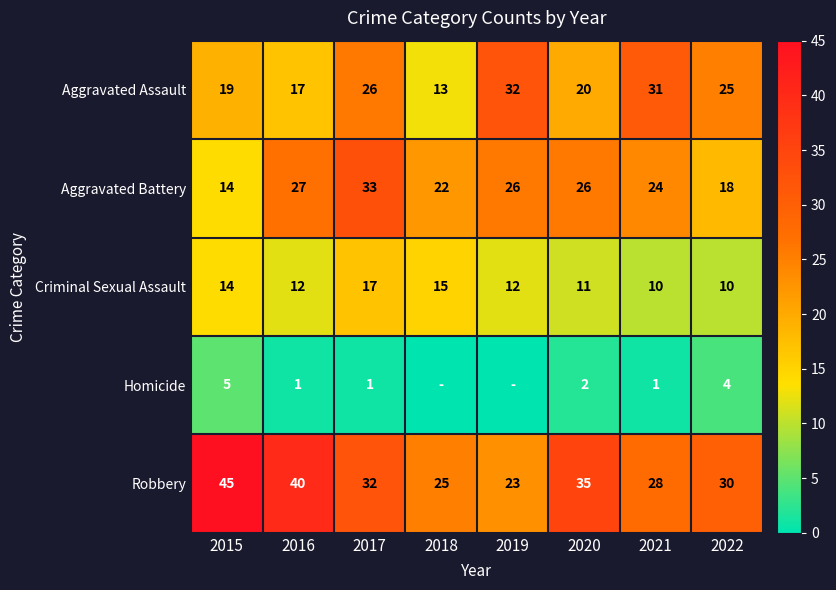

Is it true that Homicide equals 2 at 2021?

False